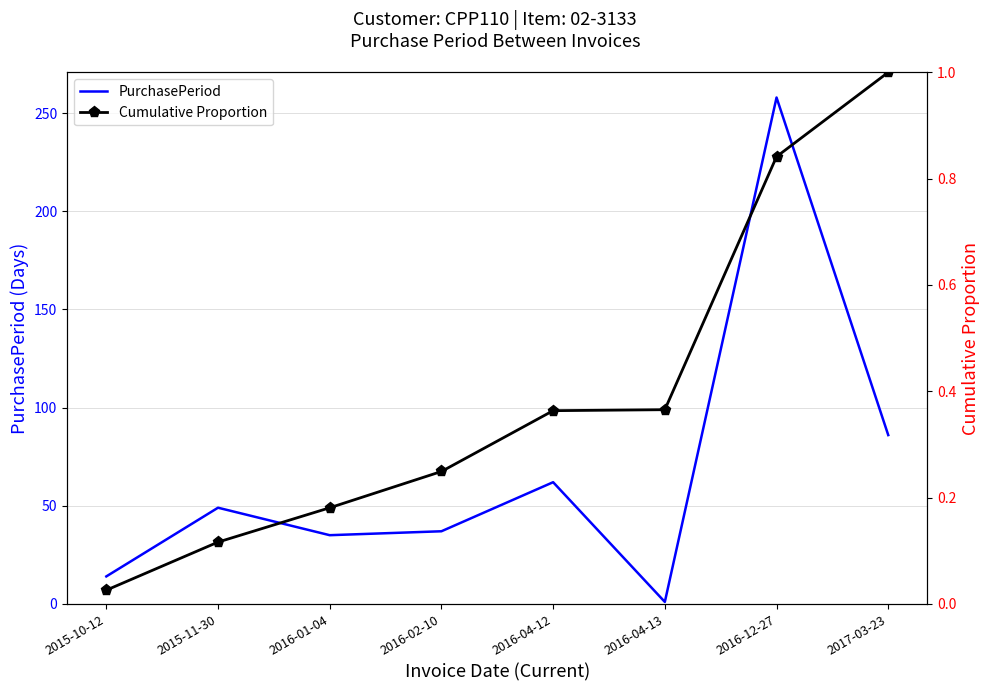

Is it true that Cumulative Proportion equals 0.2 at 2016-02-10?

True